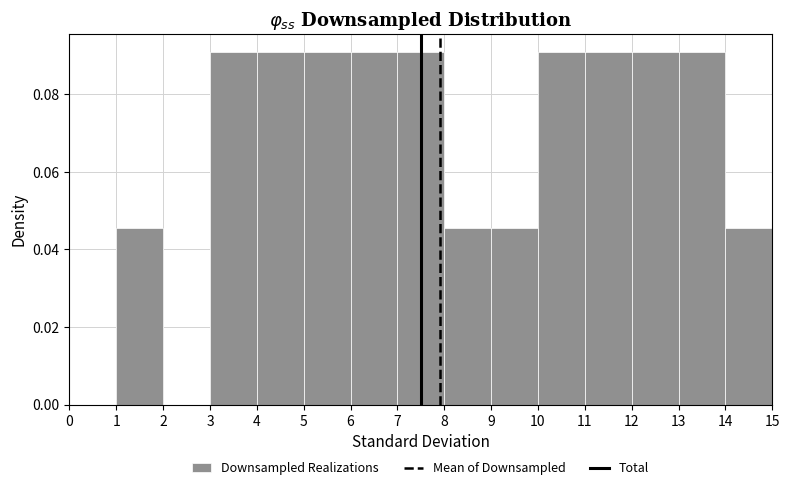

What is the height of the bar covering 12 to 13 on the x-axis? The values are not printed on the chart, so give them approximately, as read against the axis.

0.090